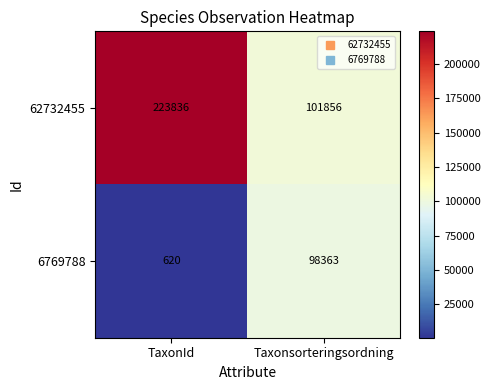

What is the sum of the 62732455 values at TaxonId and Taxonsorteringsordning?

325692